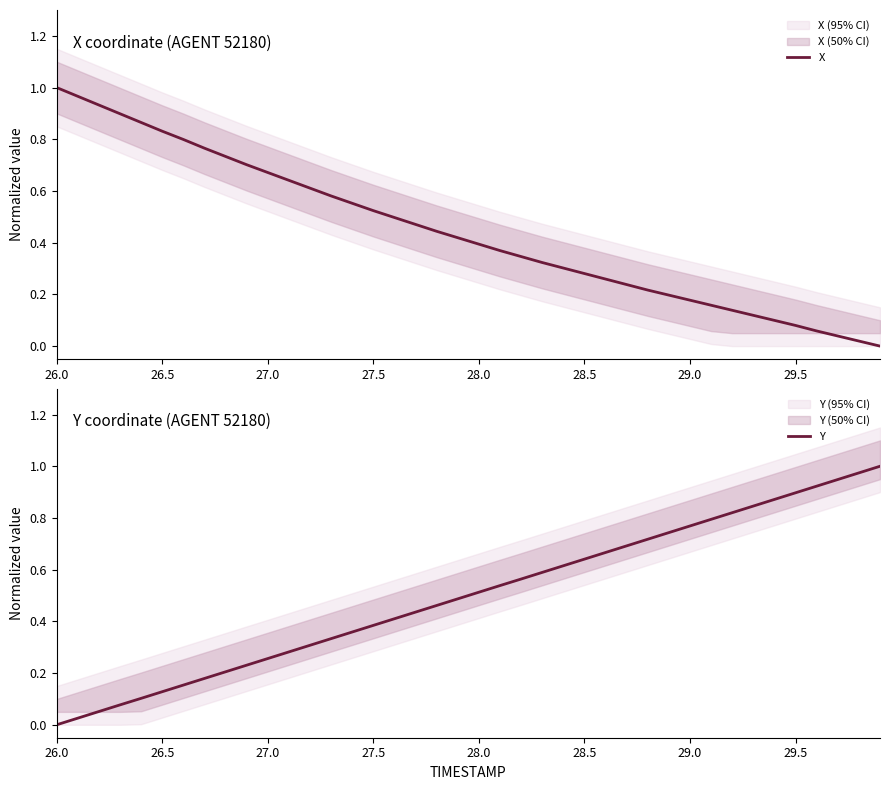

How many values in Y are above zero?

39